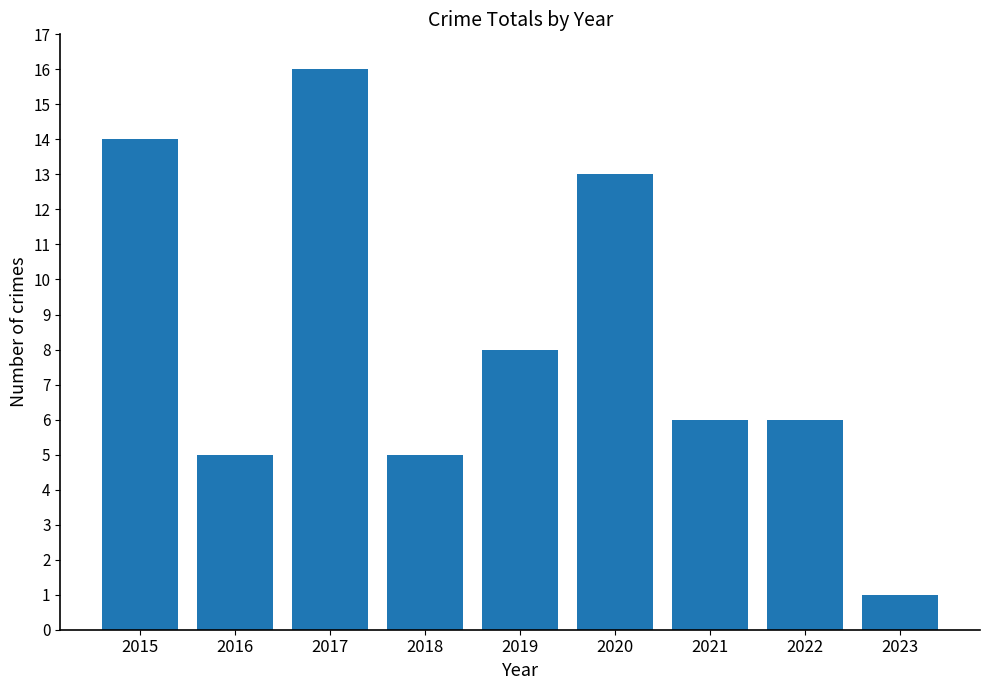

True or false: the data shows 5 at 2016.

True